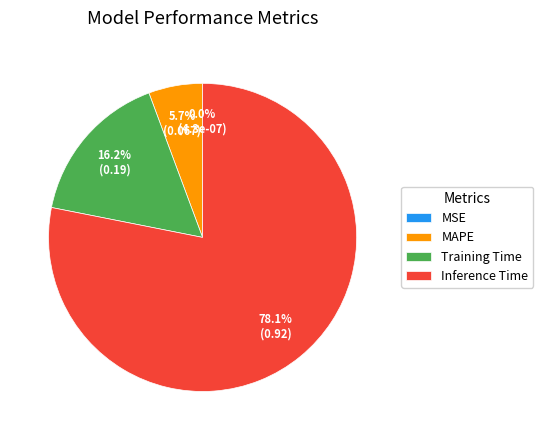

Which slice represents more than half of the pie?

Inference Time